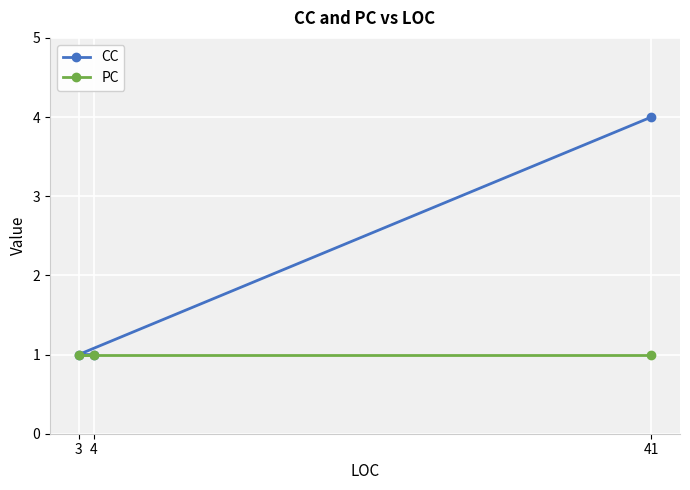

Where is PC nearest to the value 1?

4